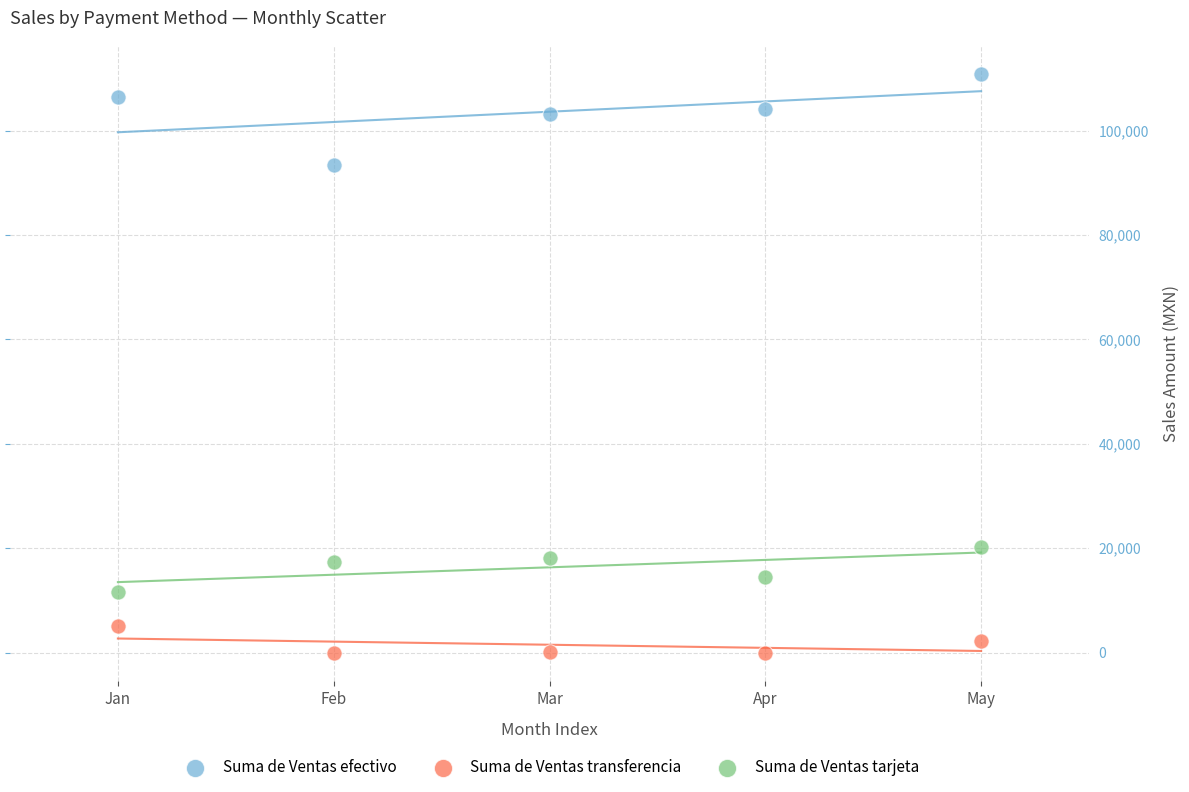

Across all series, what Y value is closest to 55440?

20175.6